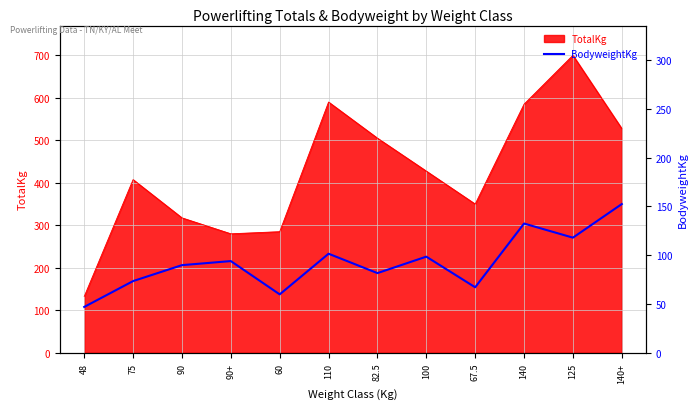

How many categories are shown in the chart?

12